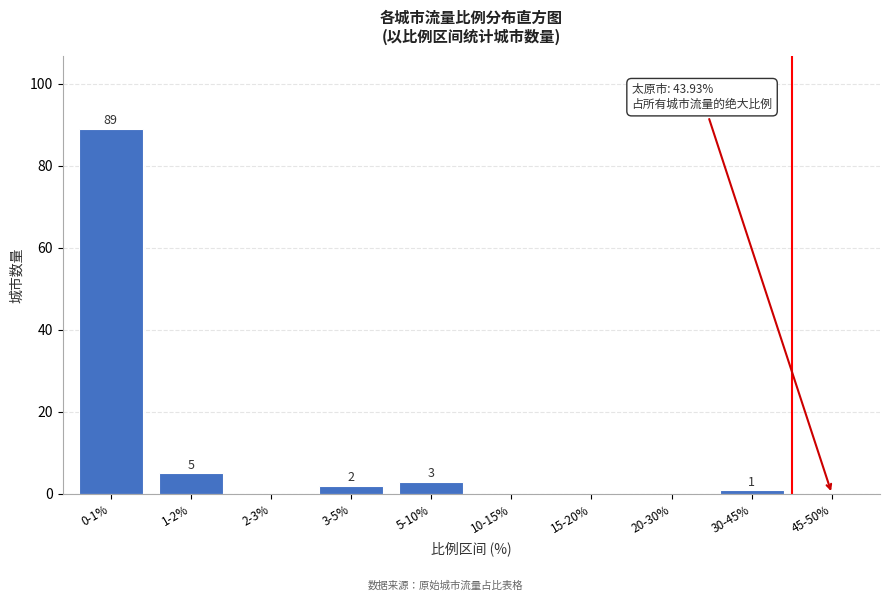

Reading left to right, list all the values displayed in this chart.

0-1%=89	1-2%=5	2-3%=0	3-5%=2	5-10%=3	10-15%=0	15-20%=0	20-30%=0	30-45%=1	45-50%=0